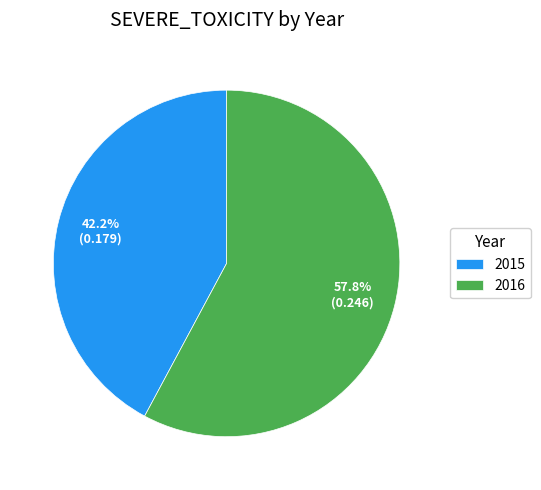

The 2015 slice represents 52% of the pie. True or false?

False